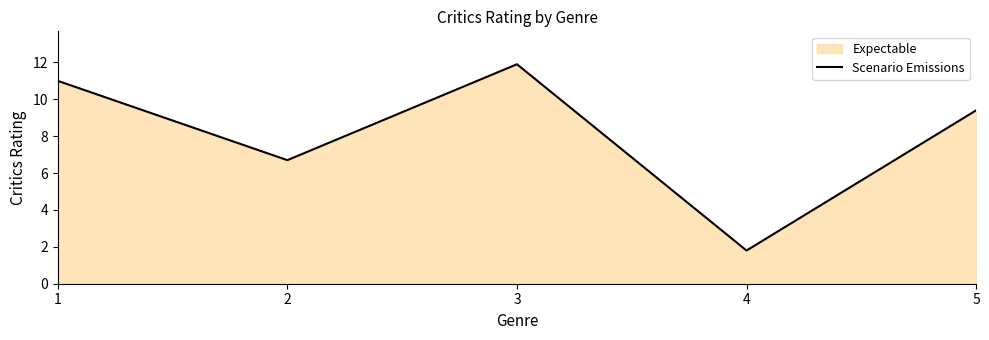

What is the value of the 5th point from the left?

9.4